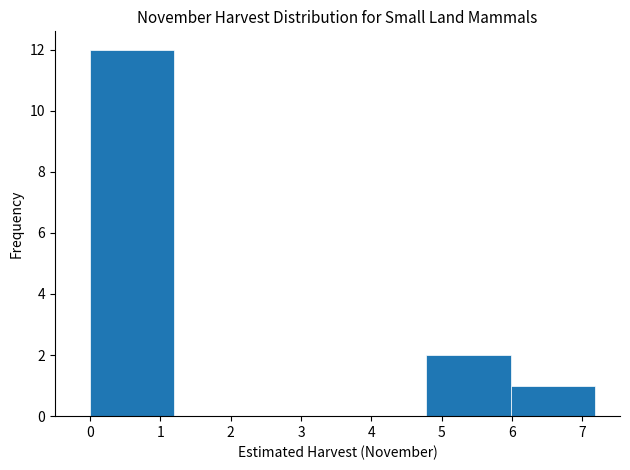

Which range on the x-axis has the tallest bar?

0.0 to 1.2